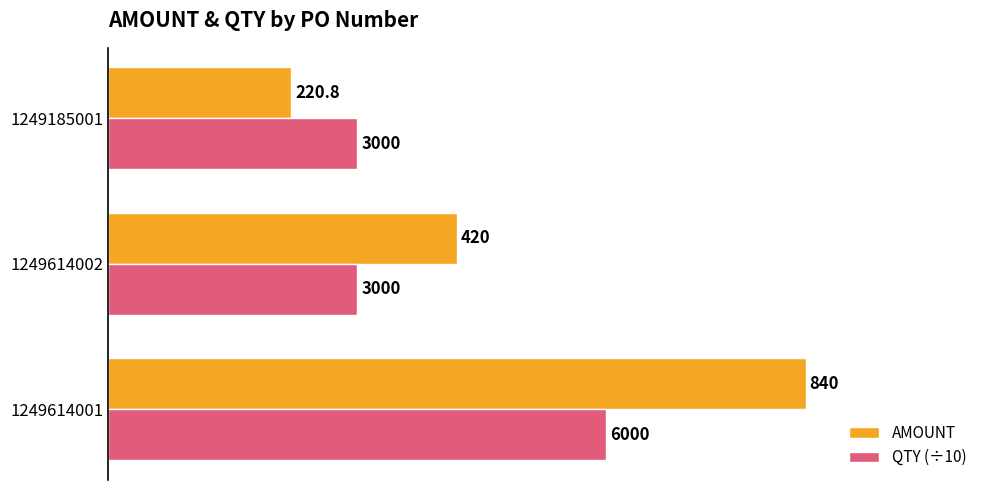

The value of QTY (÷10) at 1249614002 is 300.0. True or false?

True